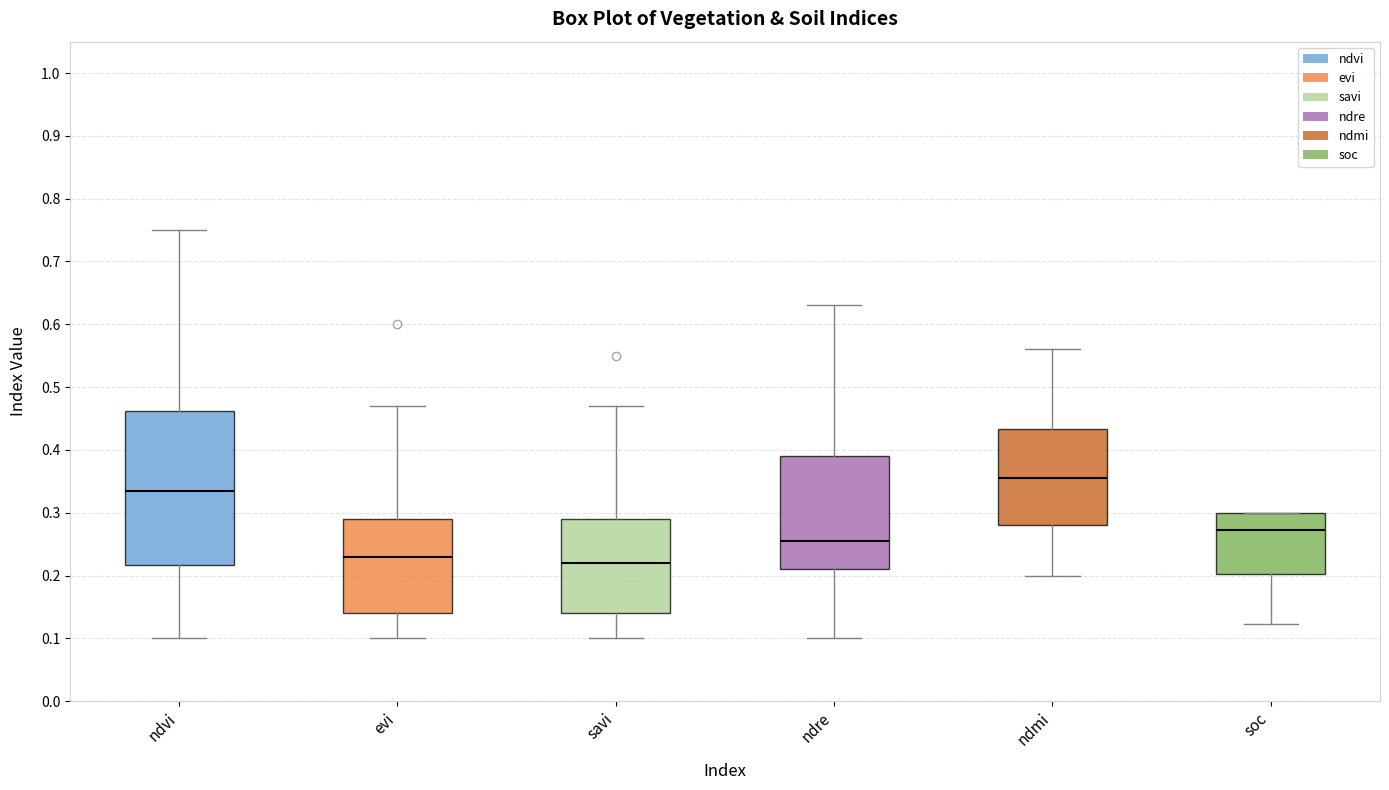

Which box is the tallest, from its lower edge to its upper edge?

ndvi